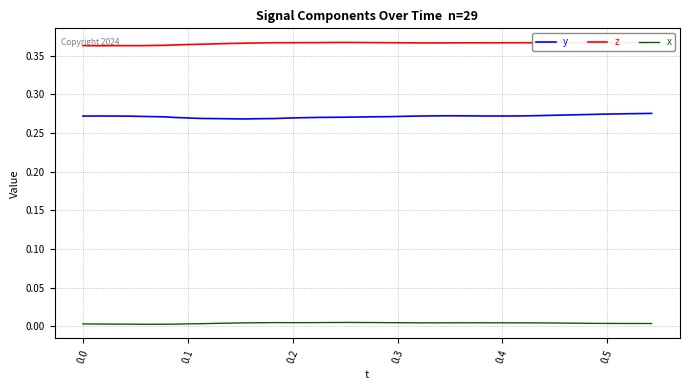

What are all the series names shown in the legend?

y, z, x